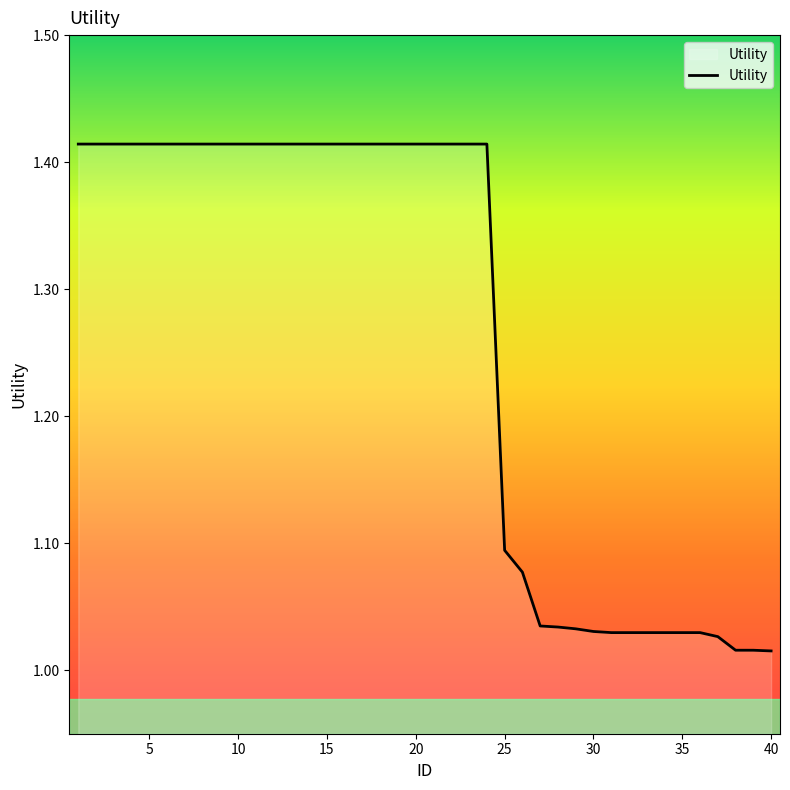

Is this an area chart (filled region under the line)?

Yes